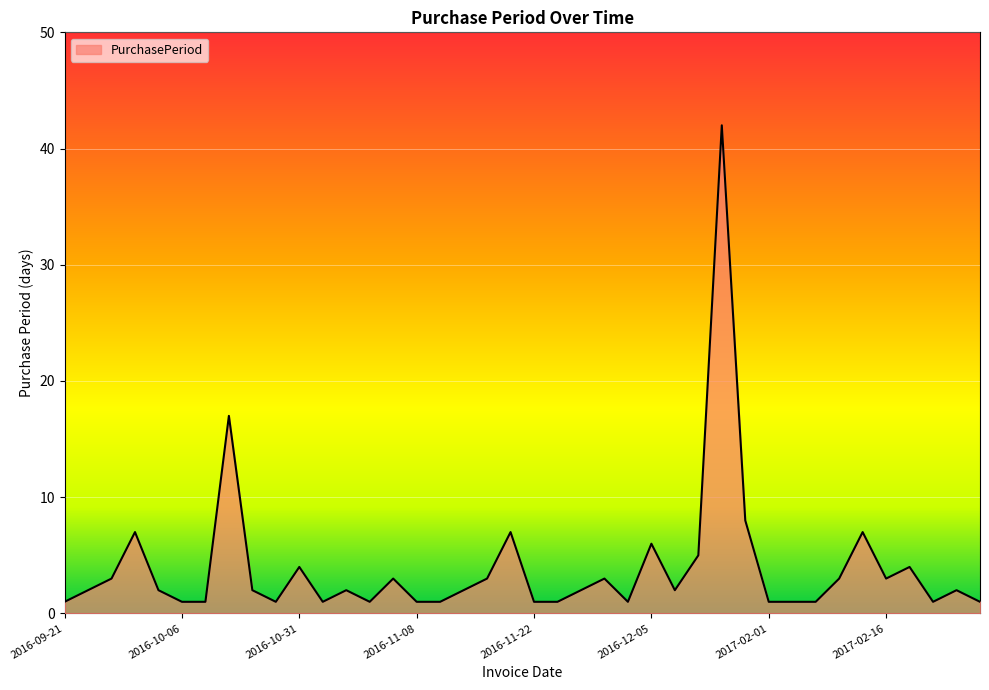

What is the greatest value displayed?

42